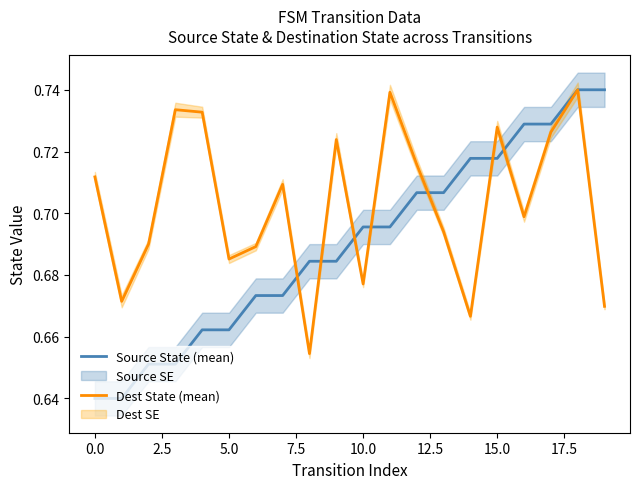

What is the sum of the Source State (mean) values at 17 and 12?

1.4